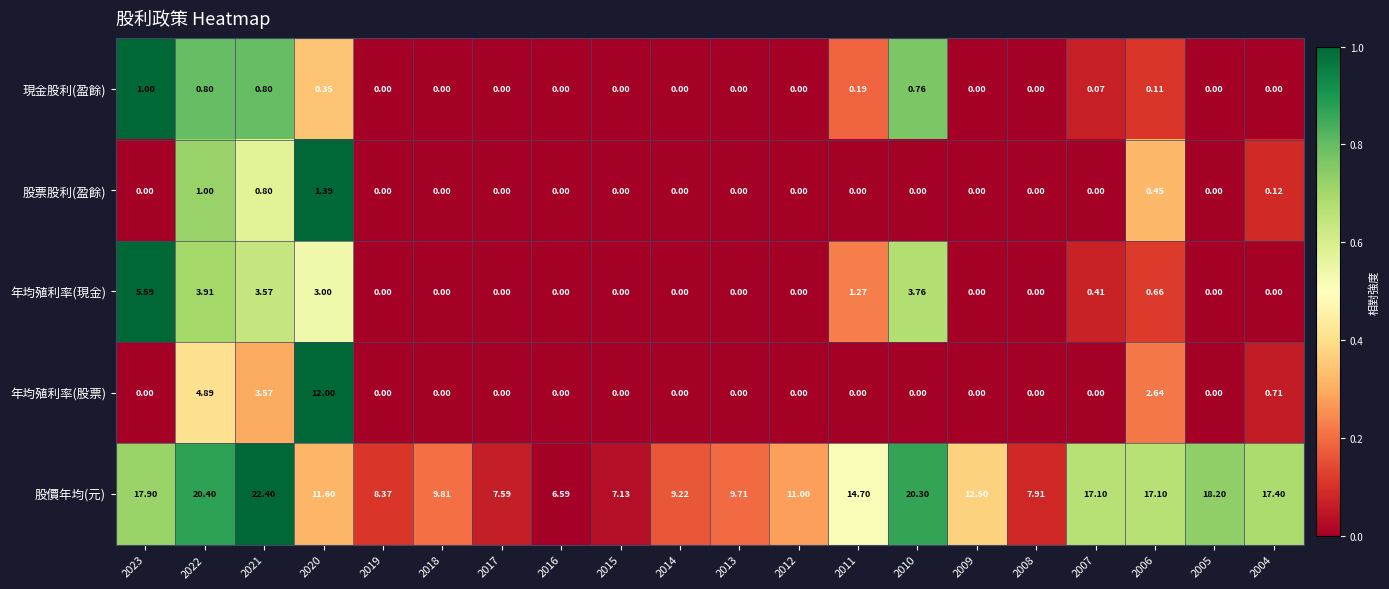

Rank the series by their maximum value, from highest to lowest.

股價年均(元), 年均殖利率(股票), 年均殖利率(現金), 股票股利(盈餘), 現金股利(盈餘)